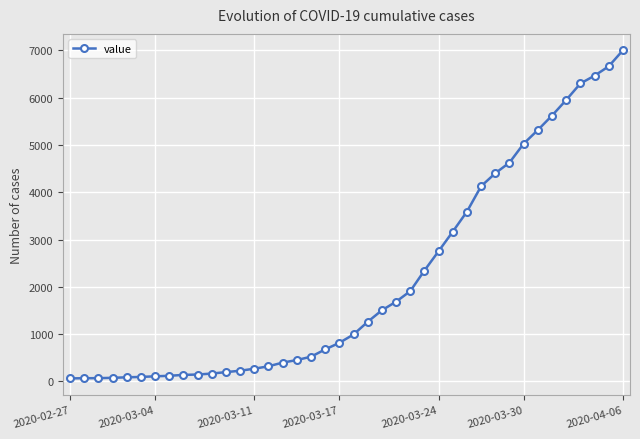

What is the difference between the second highest and second lowest values?

6596